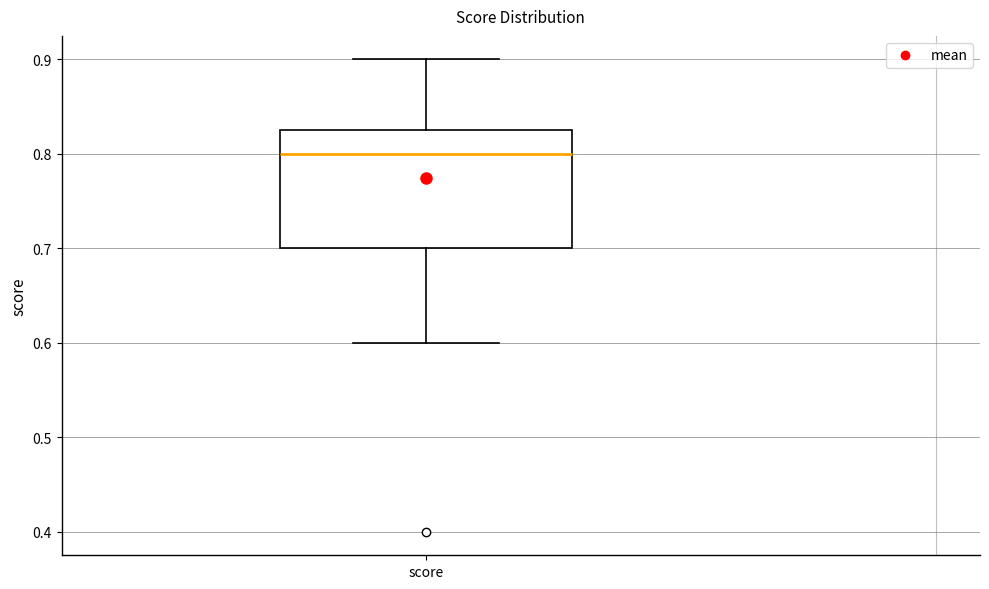

Transcribe this box plot: give where the median line is, the range the box spans, and where the two whiskers end, as read against the y-axis. The values are not printed on the chart, so give them approximately, as read against the axis.

median 0.80, box 0.70 to 0.83, whiskers 0.60 to 0.90